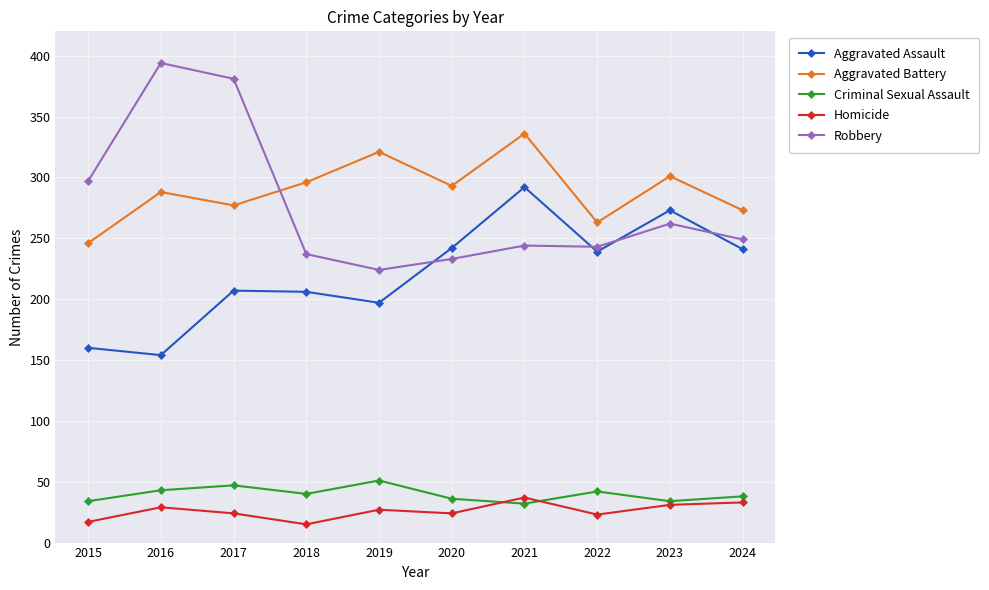

Where does the Robbery series first go above 249?

2015